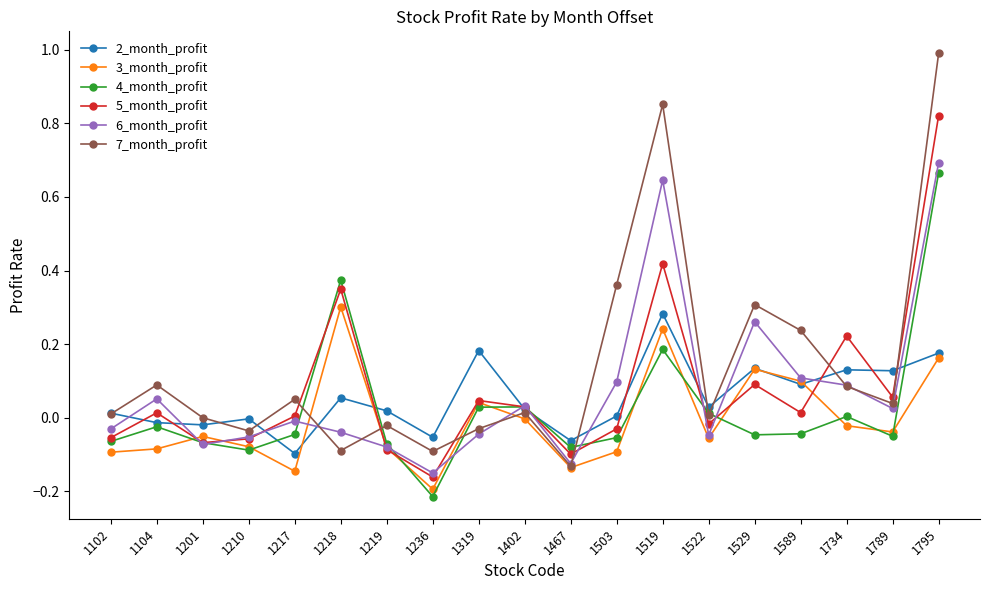

True or false: 4_month_profit and 3_month_profit cross at least once.

True